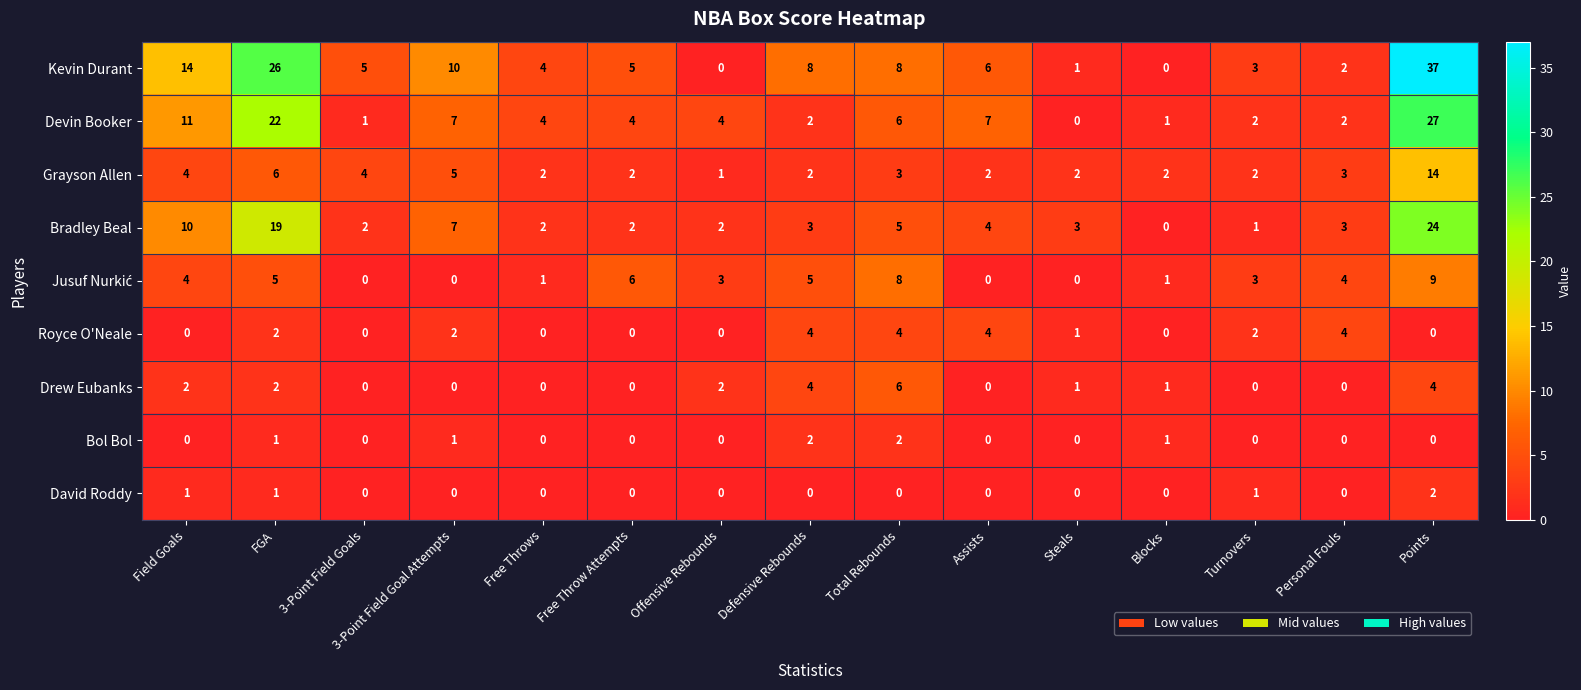

Which series changed the most between Free Throws and Steals?

Devin Booker